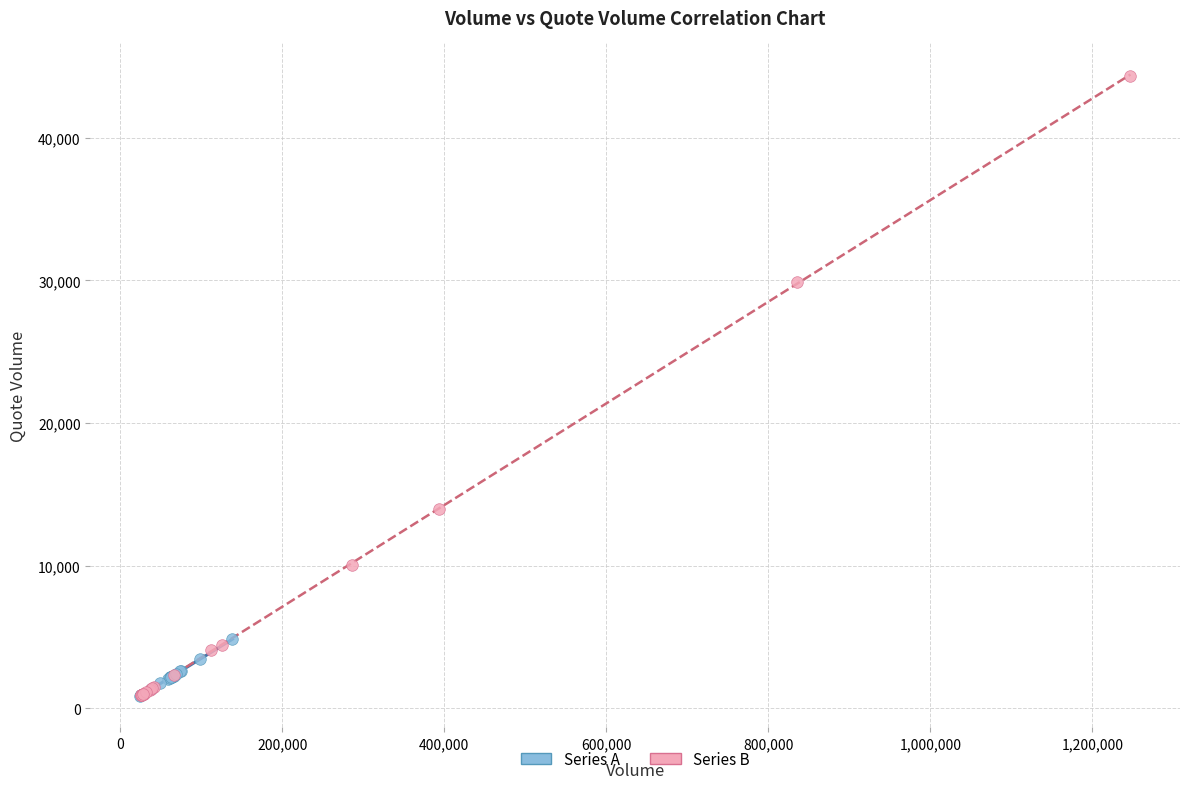

What are all the series names shown in the legend?

Series A, Series B